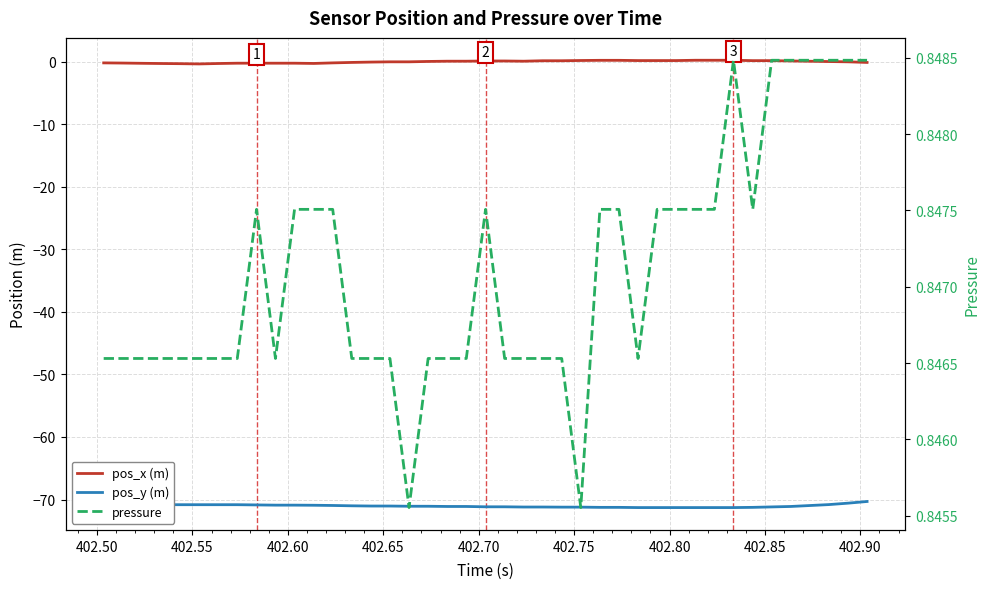

Does the chart display data point markers on the line(s)?

No